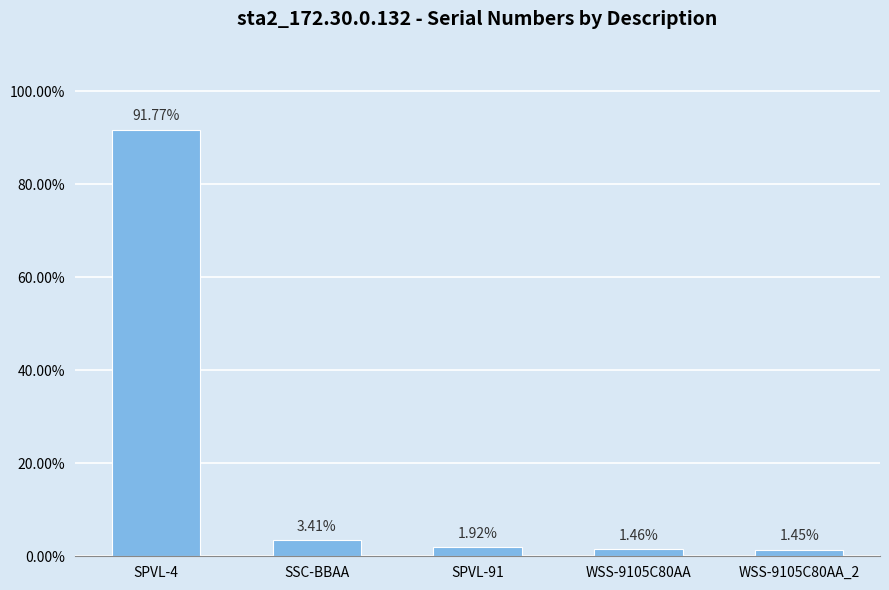

Does the chart contain any negative values?

No